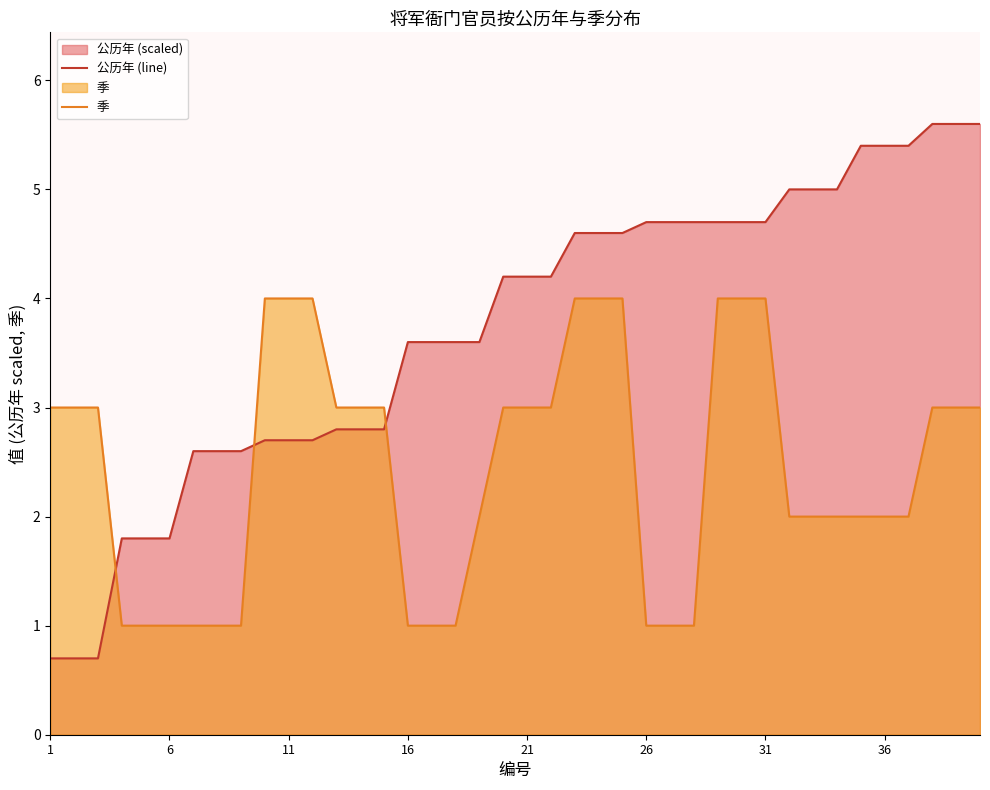

Rank the series by their maximum value, from lowest to highest.

季, 公历年 (line)